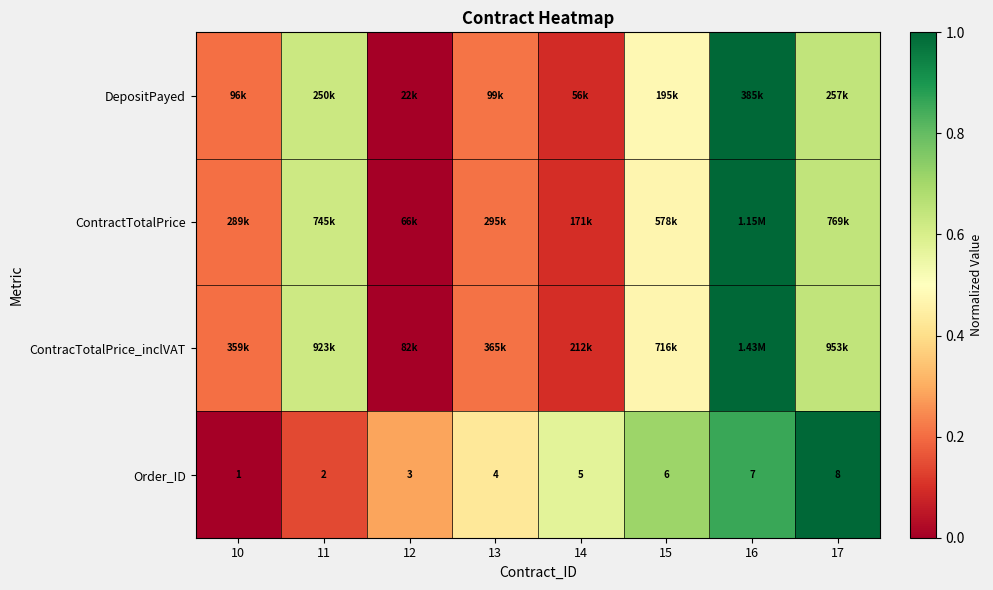

What is the approximate value of ContractTotalPrice at 13?

0.2